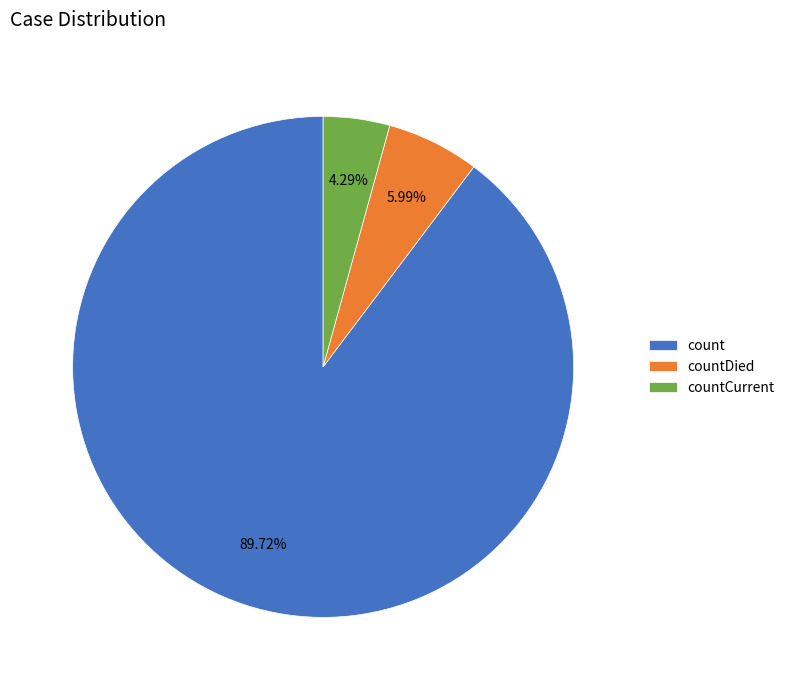

Combined, what portion of the pie is countDied and countCurrent?

10.3%